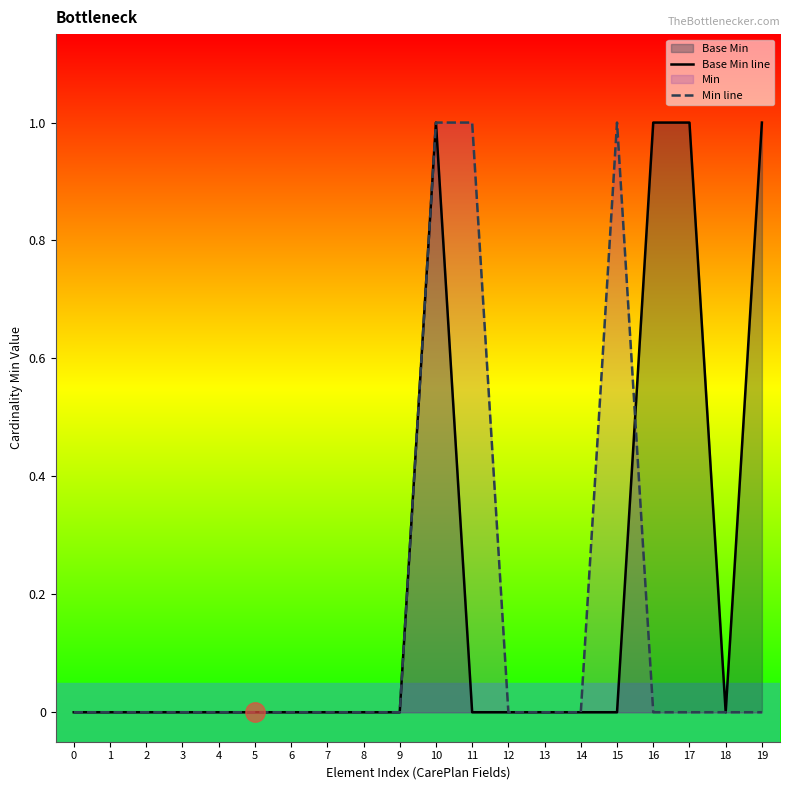

How many intersections are there between Min line and Base Min line?

1